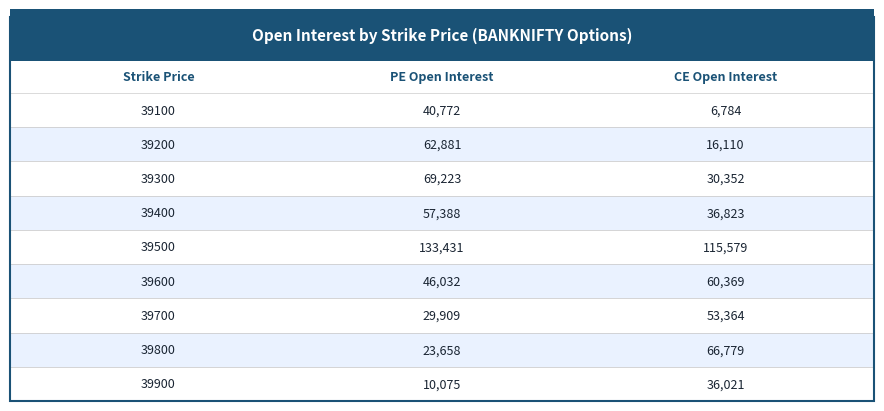

Is the value of CE Open Interest at 39200 greater than the value of PE Open Interest at 39400?

No